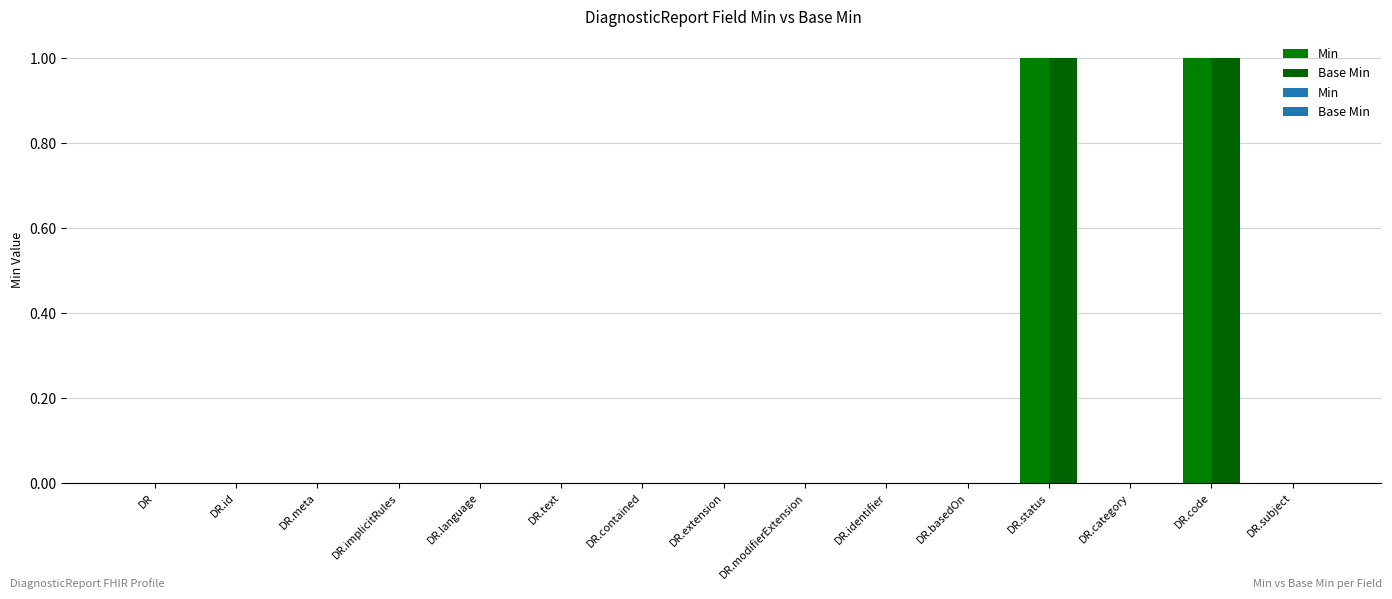

What are all the series names shown in the legend?

Min, Base Min